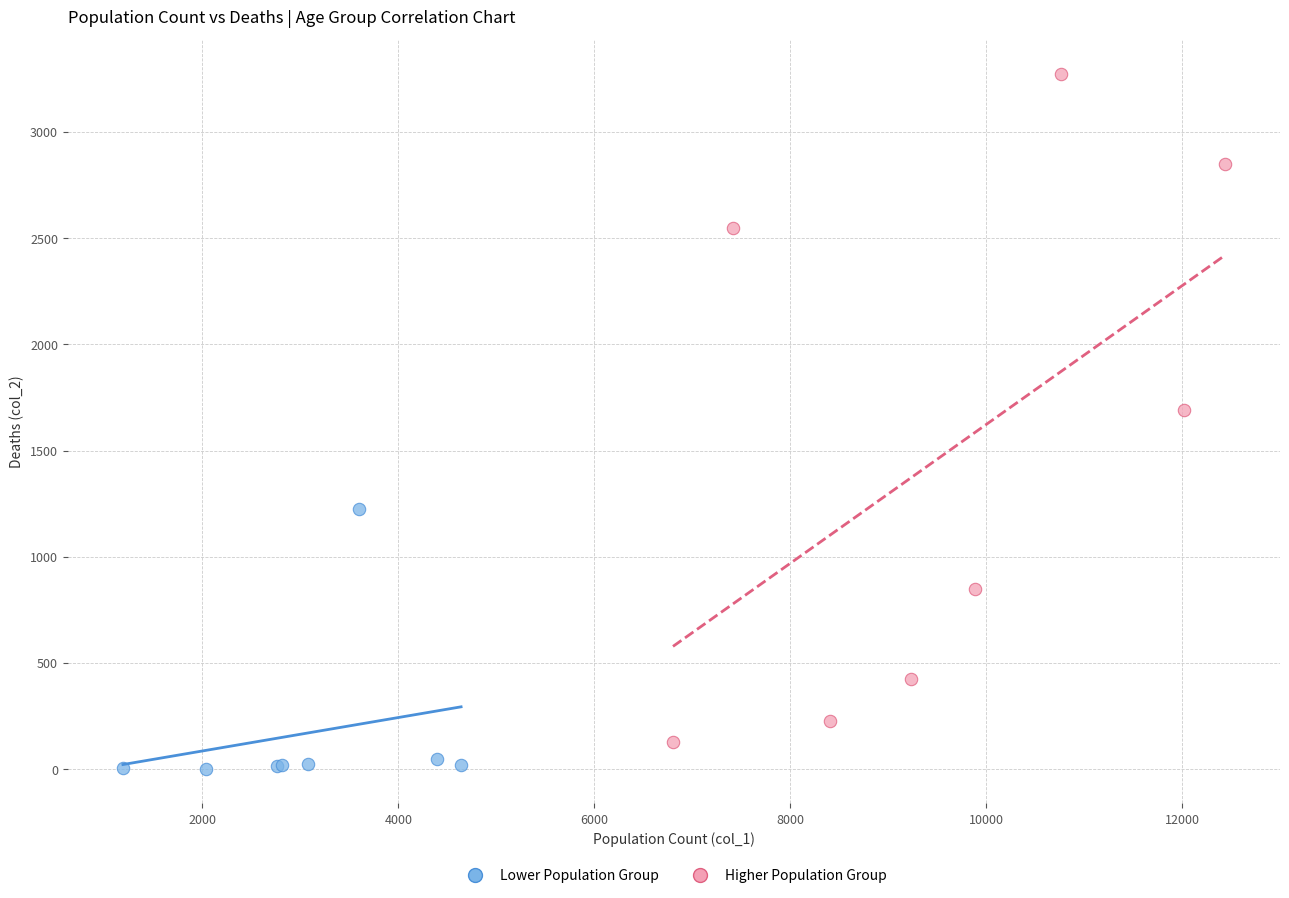

Which series has the widest spread of Y values?

Higher Population Group